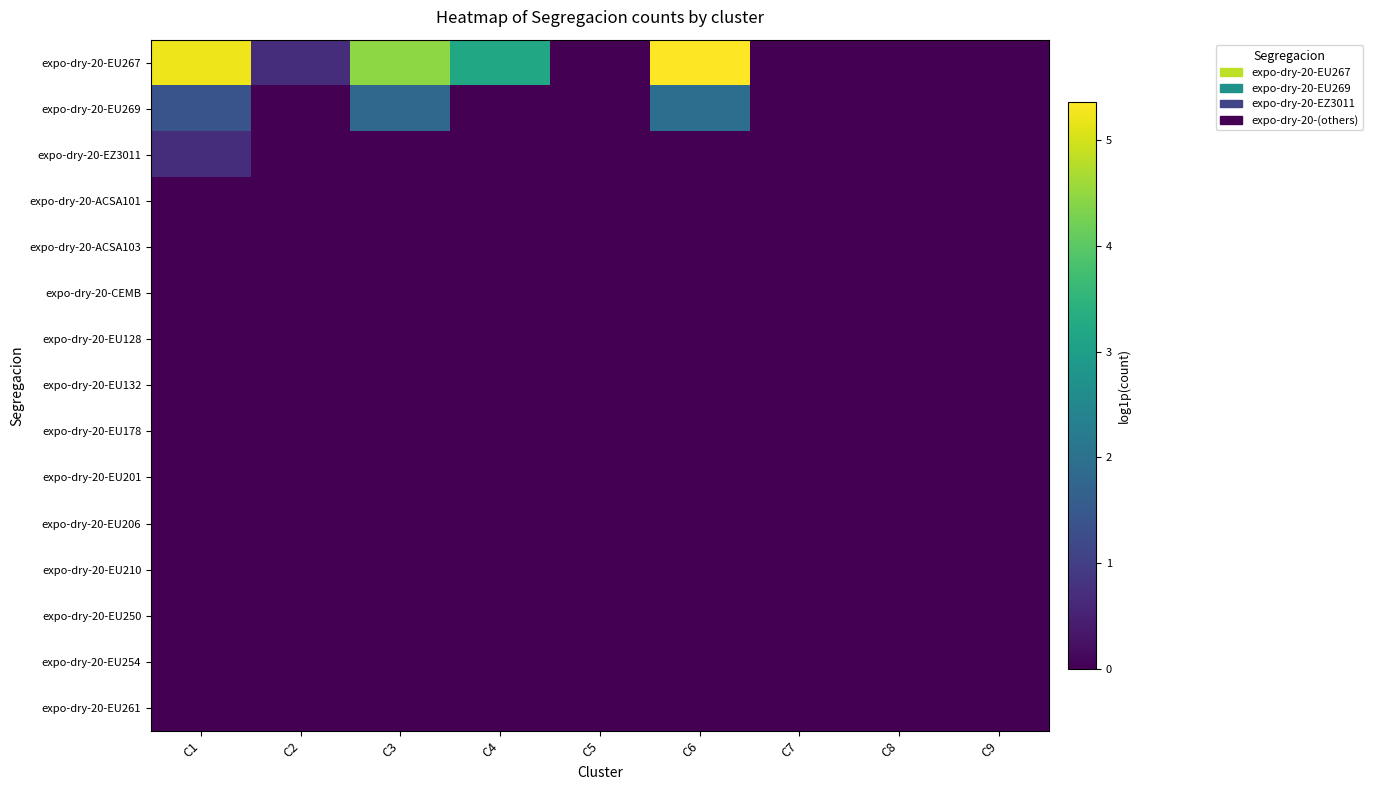

Which has a higher value, C1 or C9?

C1